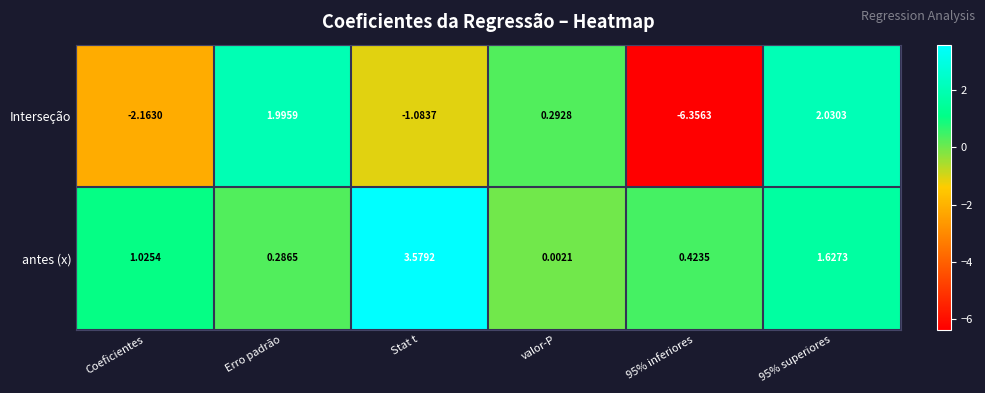

Rank the series by their average value, from lowest to highest.

Interseção, antes (x)